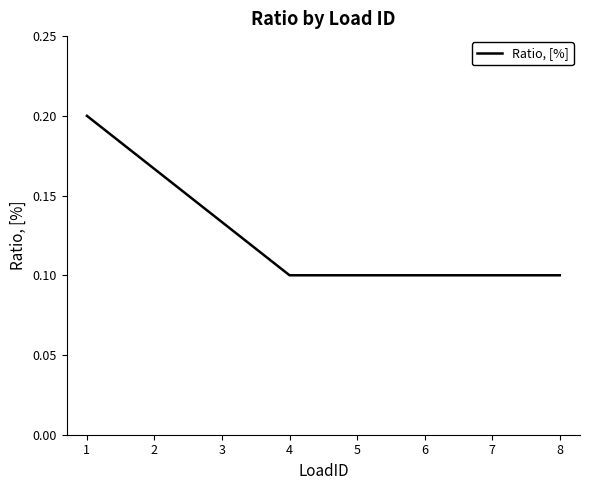

Is it true that the value at 8 is 0.1?

True